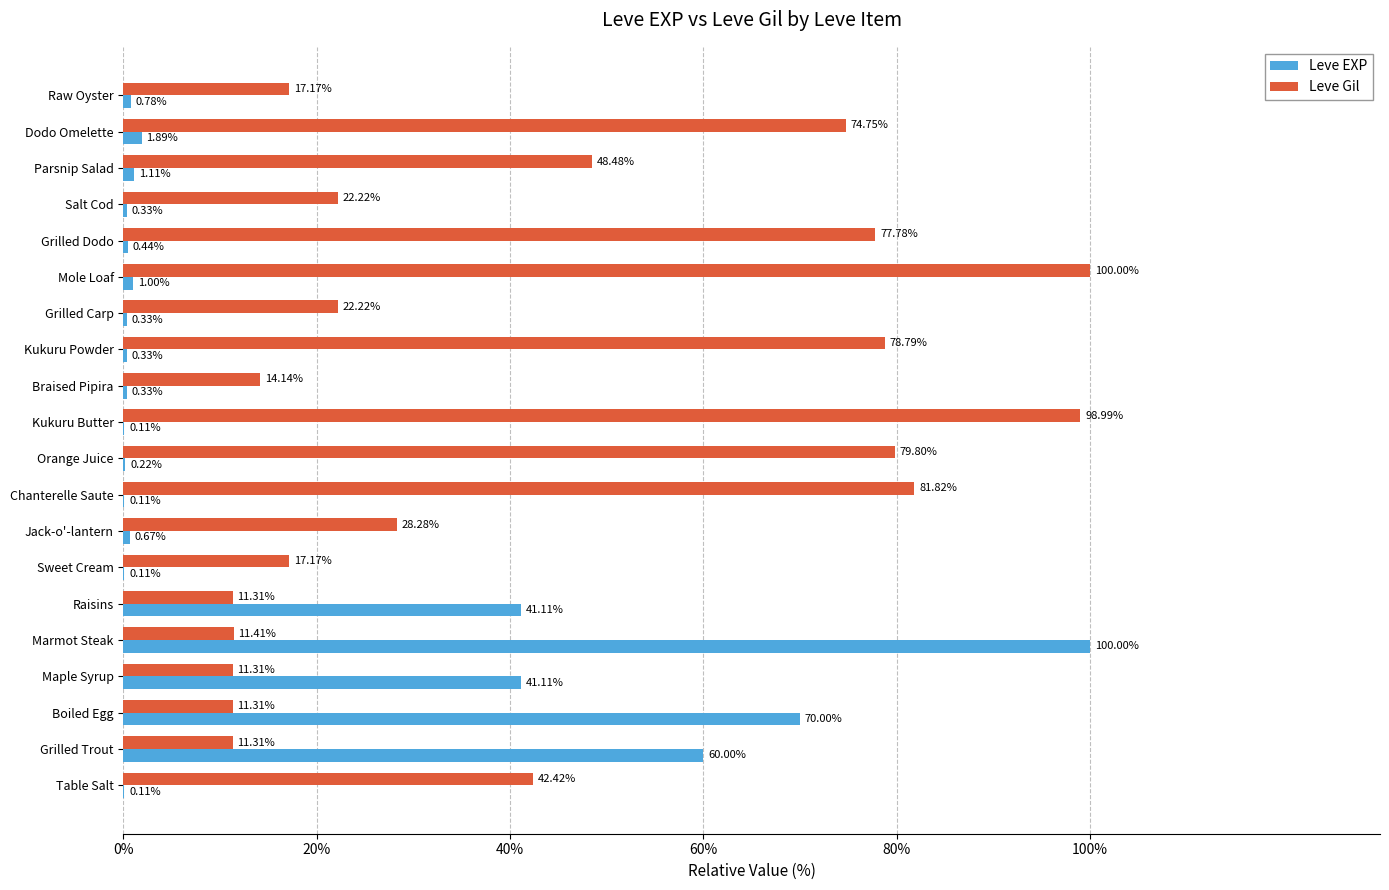

Between Mole Loaf and Raw Oyster, which series saw the biggest shift?

Leve Gil